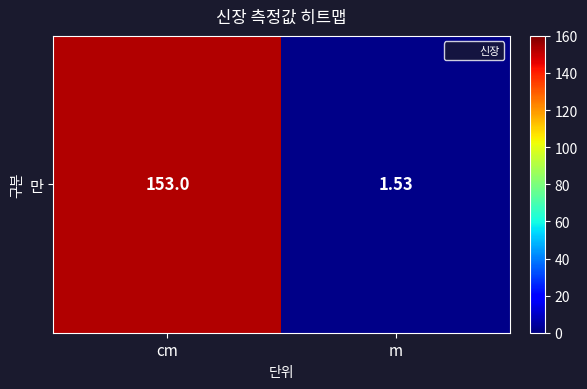

What is the change in value from cm to m?

-151.5